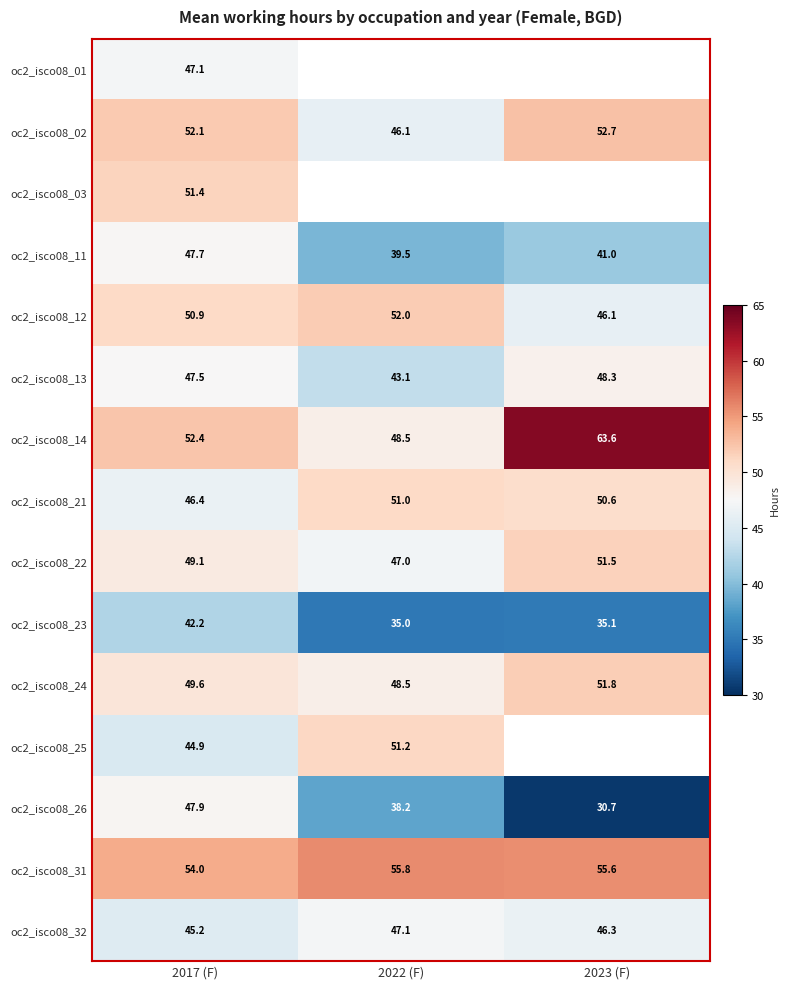

How many data points in oc2_isco08_02 are above 52?

2